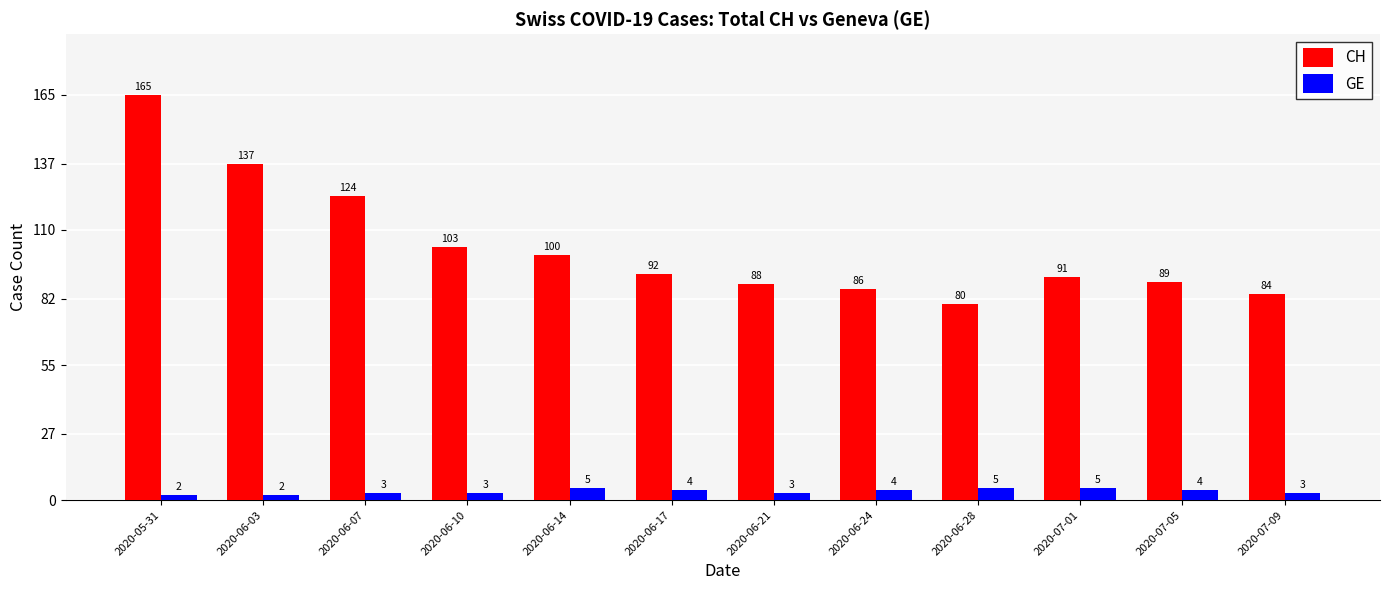

What is the maximum value shown in the chart?

165